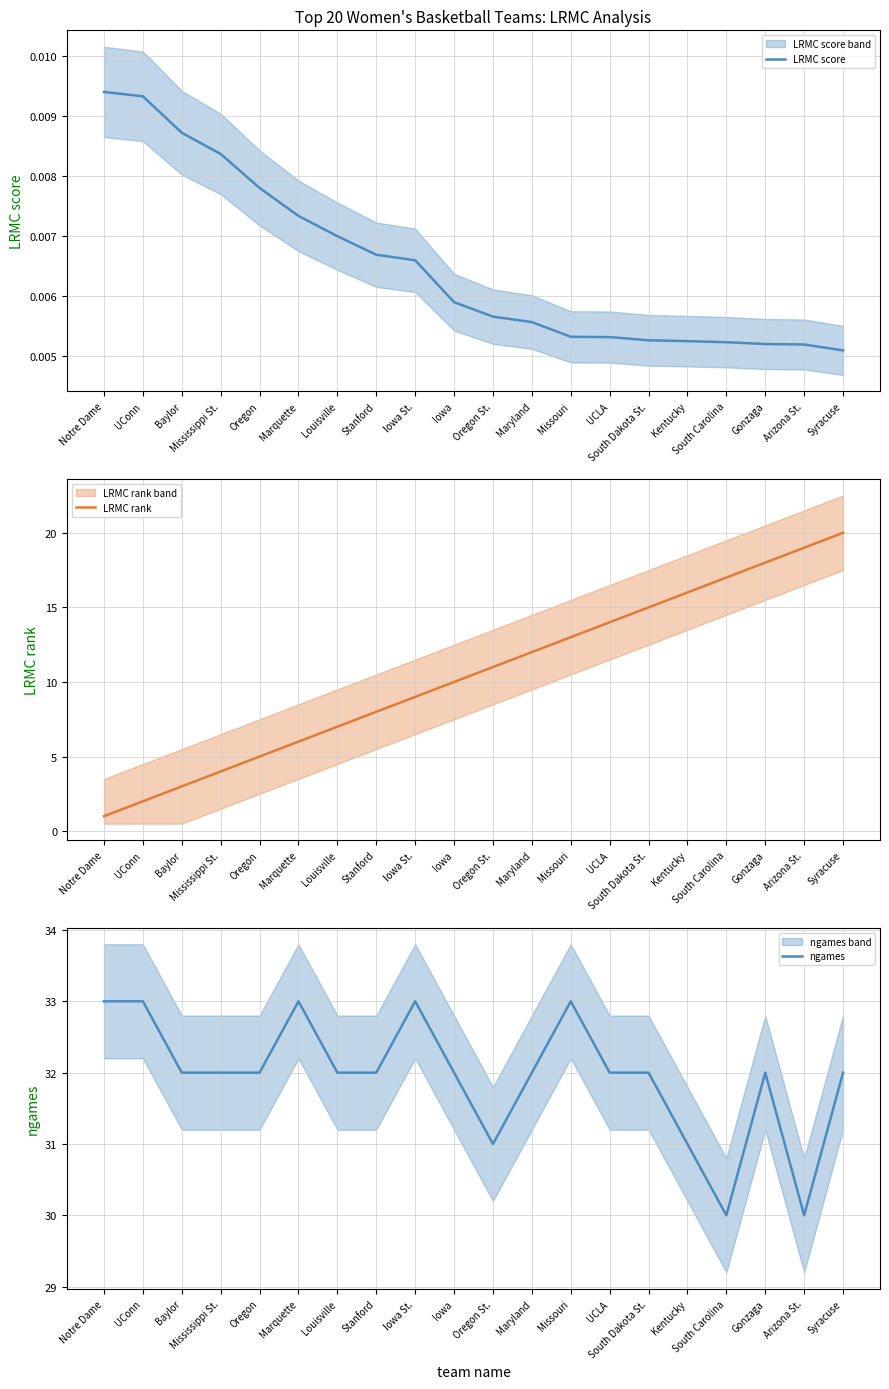

What is the greatest value displayed?

33.0